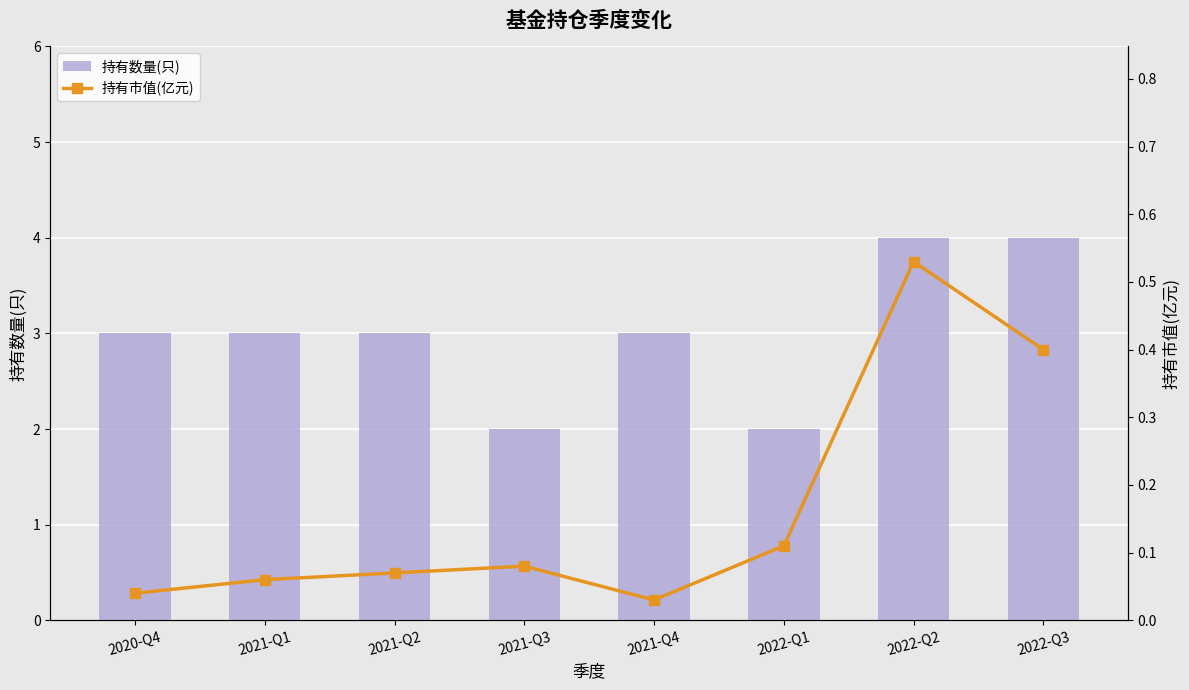

How many values in the 持有数量(只) series exceed 3?

2